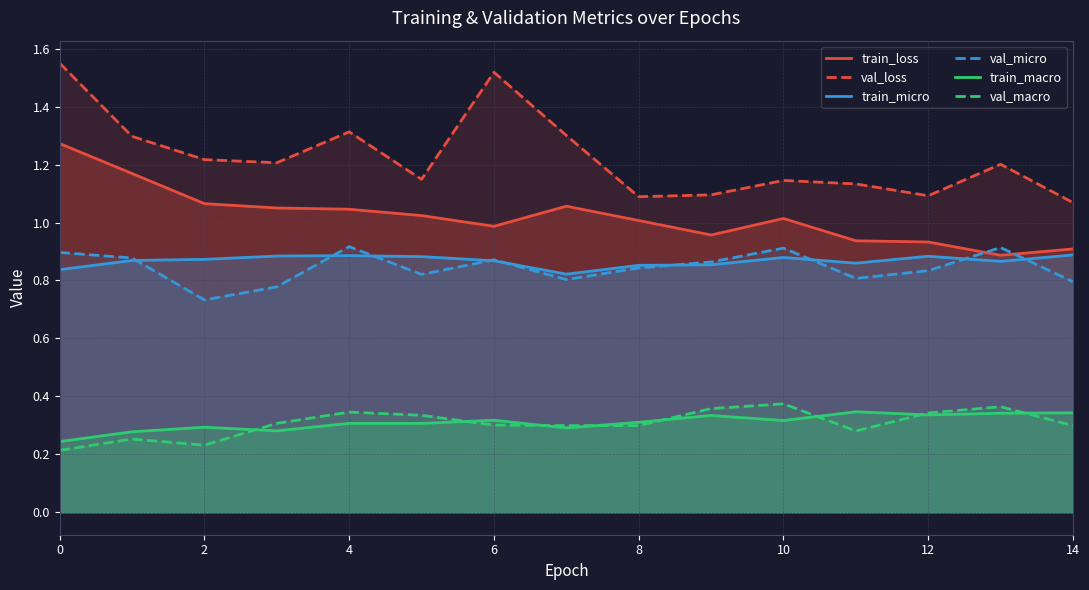

True or false: train_loss has a value of 2.1 at 0.

False